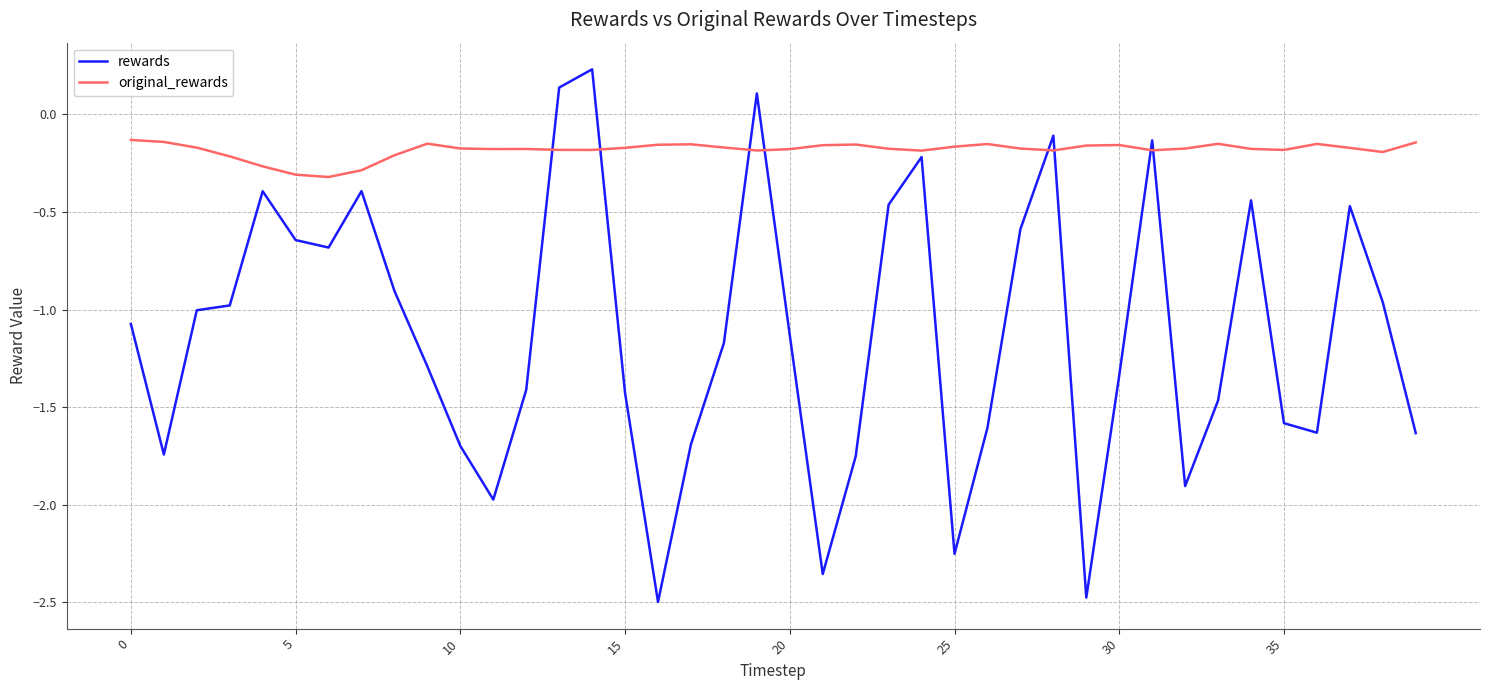

True or false: original_rewards and rewards cross at least once.

True